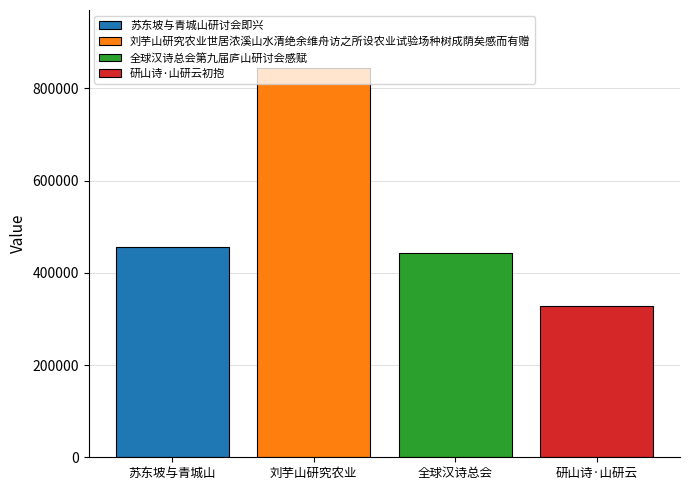

Which series has the largest range (max minus min)?

苏东坡与青城山研讨会即兴